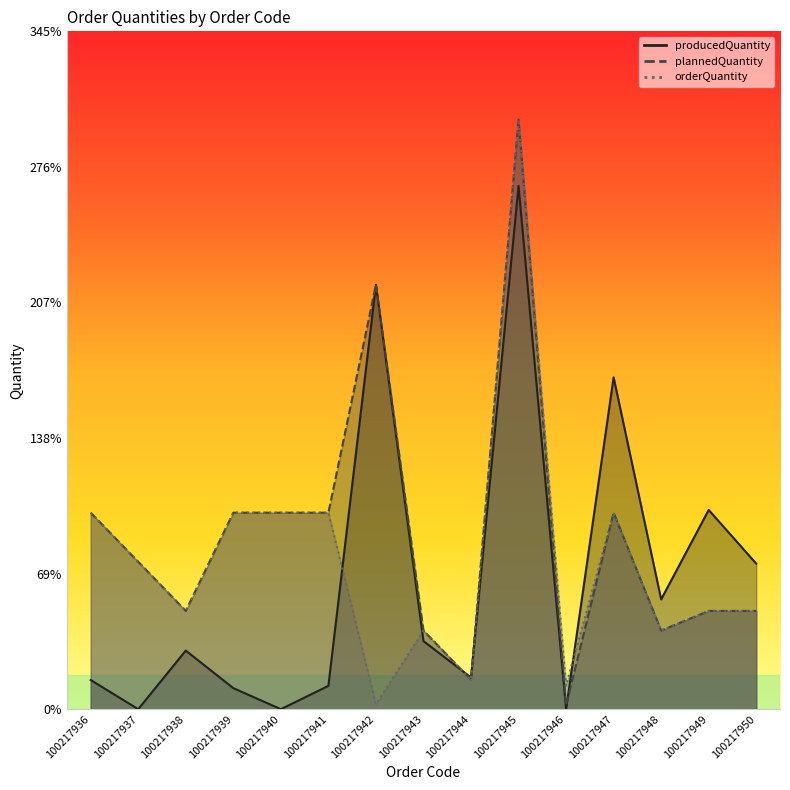

What is the difference between the second highest and minimum values in the producedQuantity series?

216.0